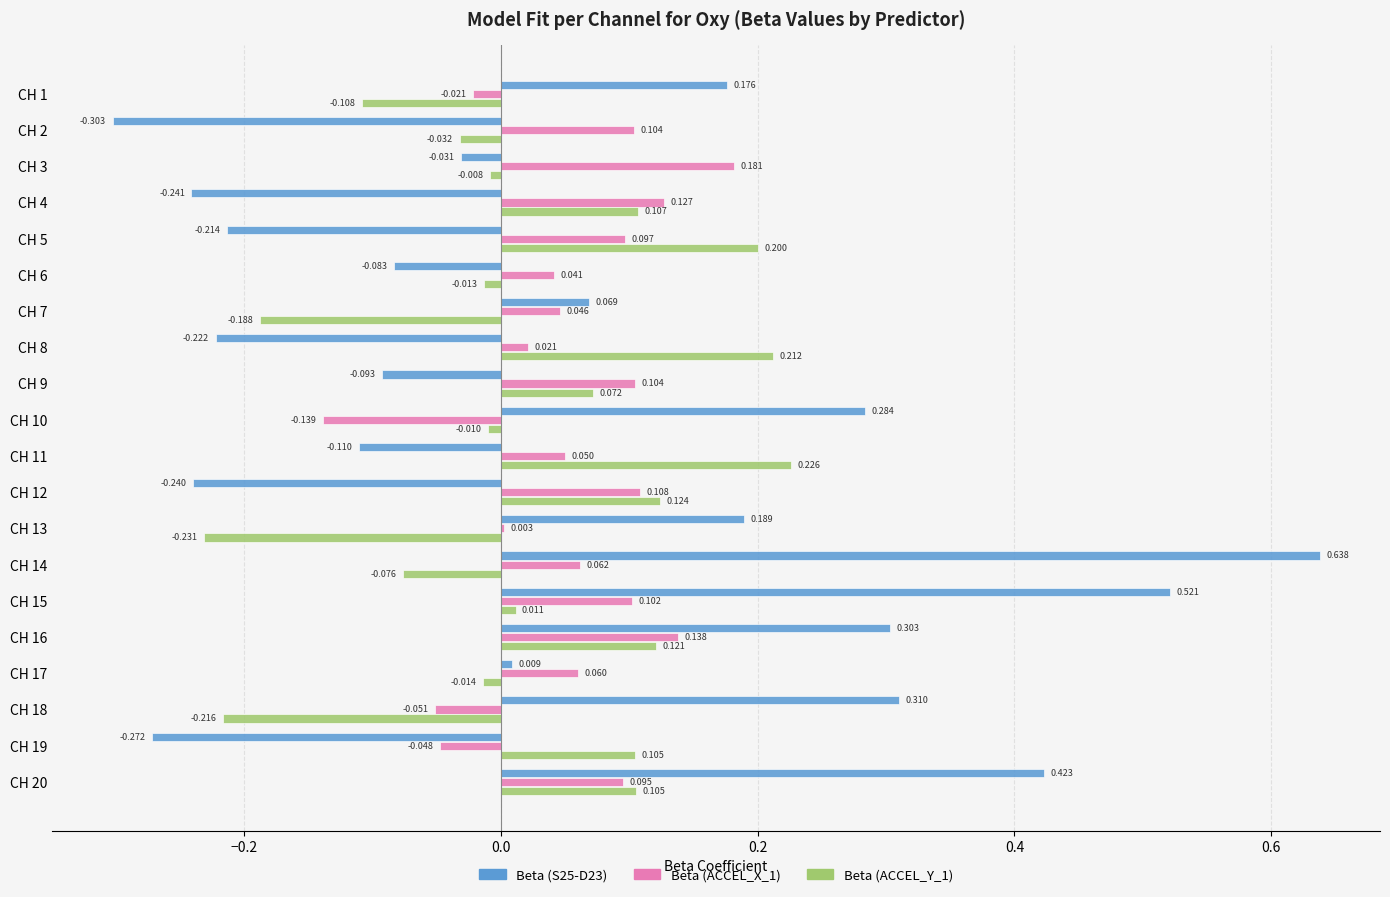

Which series has the largest total across all categories?

Beta (S25-D23)